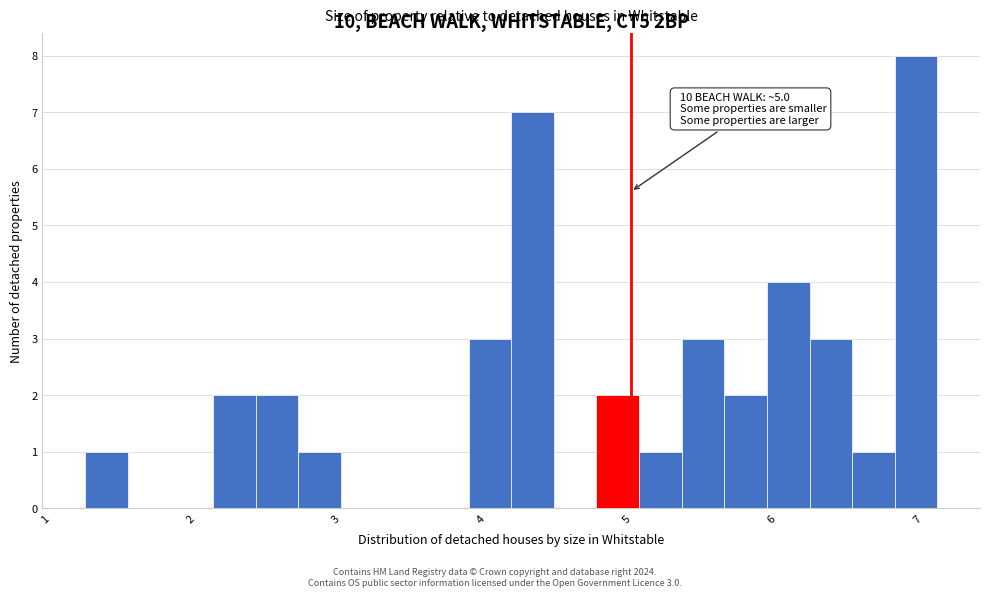

Read against the x-axis, roughly where is the centre of the tallest bar?

7.0